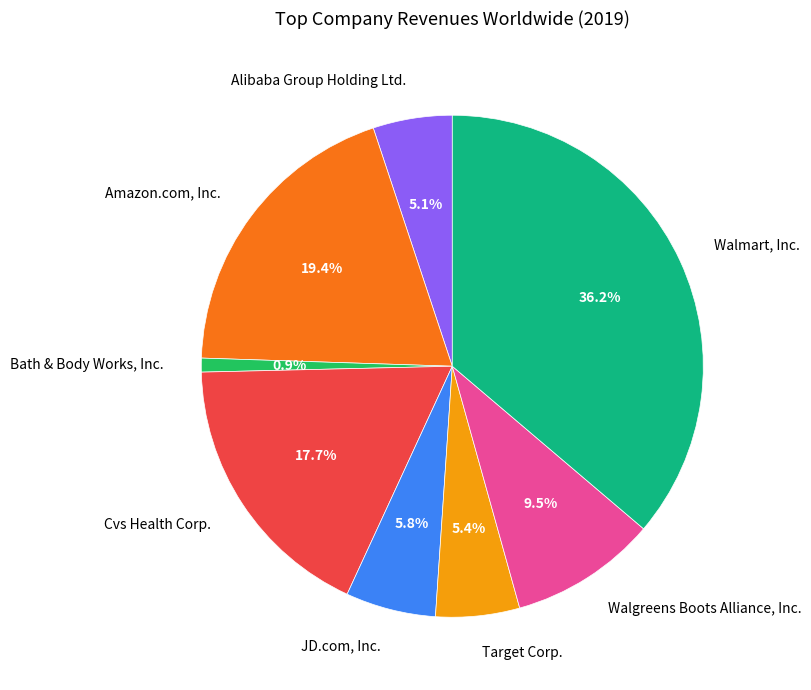

How many slices are in this pie chart?

8